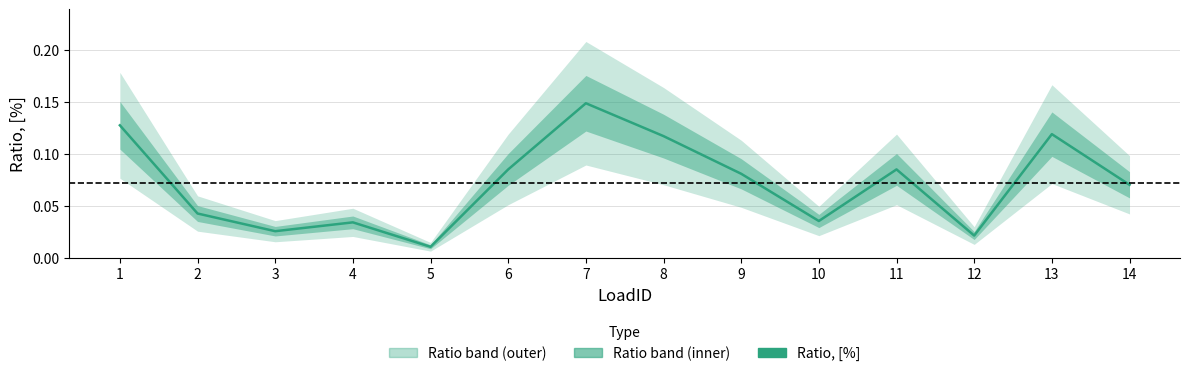

True or false: the data has more than 1 interior local peaks.

True